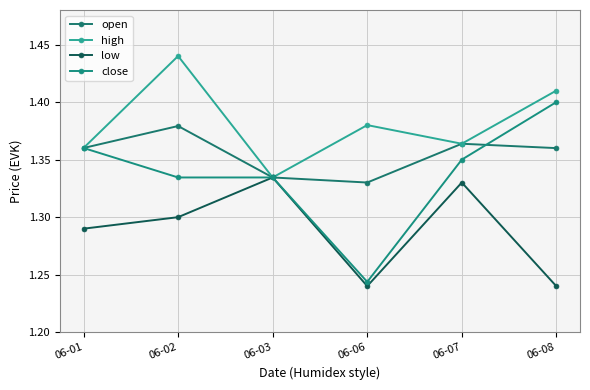

At how many categories does at least one series exceed 1?

6